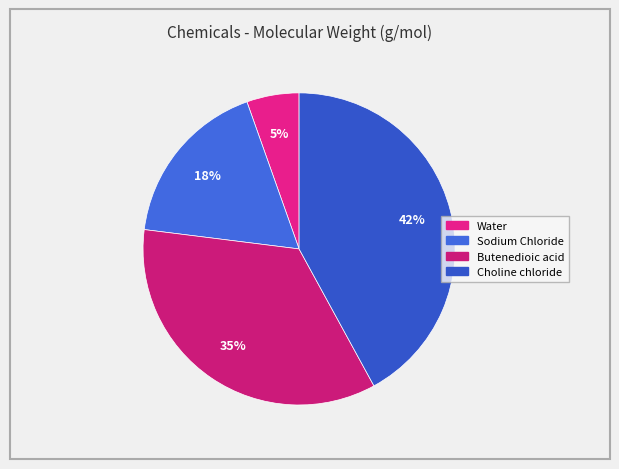

Does Sodium Chloride represent more than half of the total?

No